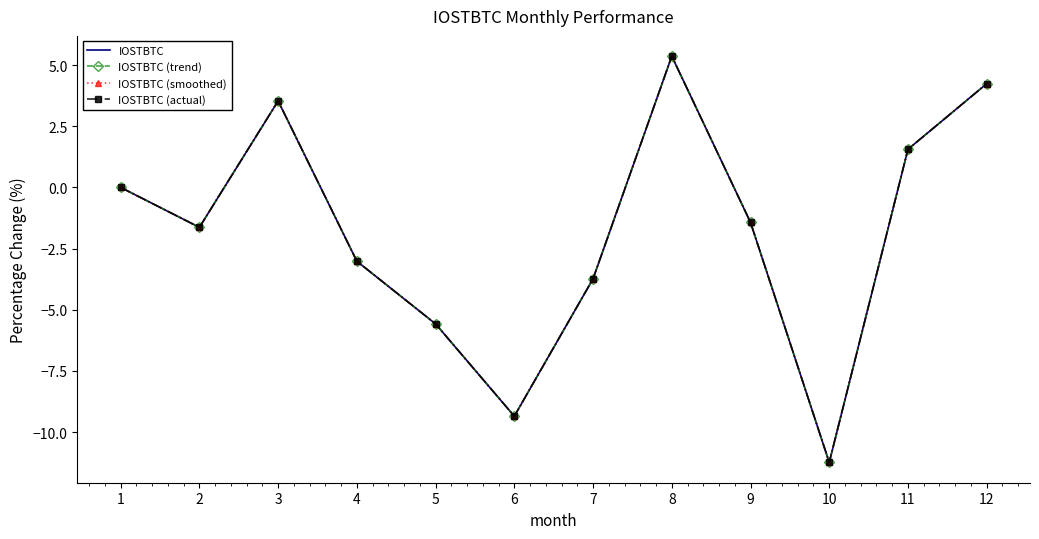

Reading left to right, what are all the values shown in this chart?

IOSTBTC: 1=0.0	2=-1.6	3=3.5	4=-3.0	5=-5.6	6=-9.4	7=-3.7	8=5.4	9=-1.4	10=-11.2	11=1.6	12=4.2
IOSTBTC (trend): 1=0.0	2=-1.6	3=3.5	4=-3.0	5=-5.6	6=-9.4	7=-3.7	8=5.4	9=-1.4	10=-11.2	11=1.6	12=4.2
IOSTBTC (smoothed): 1=0.0	2=-1.6	3=3.5	4=-3.0	5=-5.6	6=-9.4	7=-3.7	8=5.4	9=-1.4	10=-11.2	11=1.6	12=4.2
IOSTBTC (actual): 1=0.0	2=-1.6	3=3.5	4=-3.0	5=-5.6	6=-9.4	7=-3.7	8=5.4	9=-1.4	10=-11.2	11=1.6	12=4.2